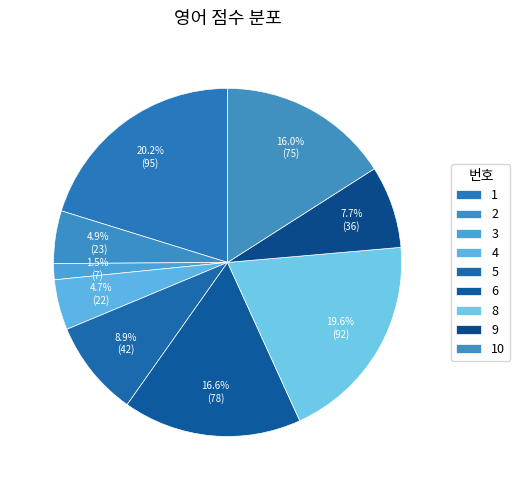

To the nearest percent, what percentage of the pie is 6?

17%